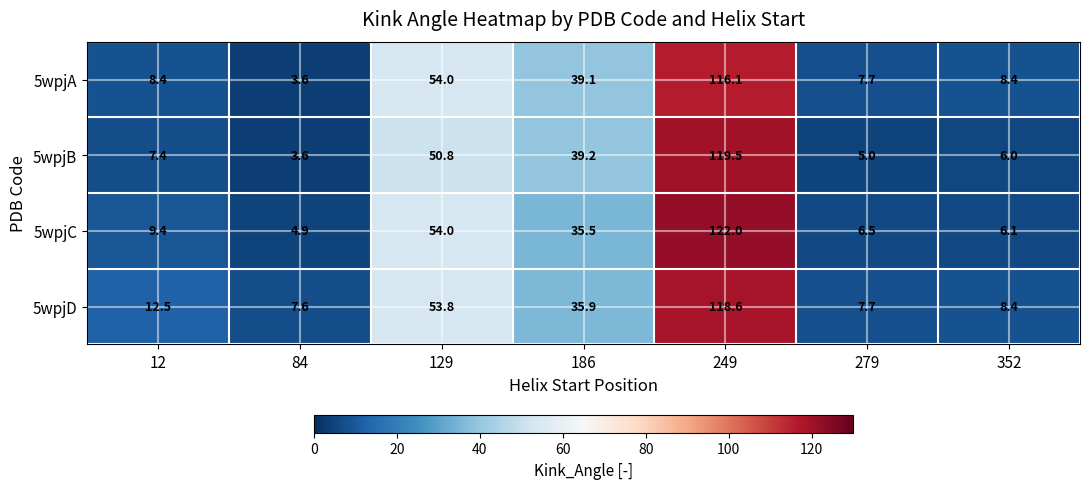

Which series has the widest spread of values?

5wpjC